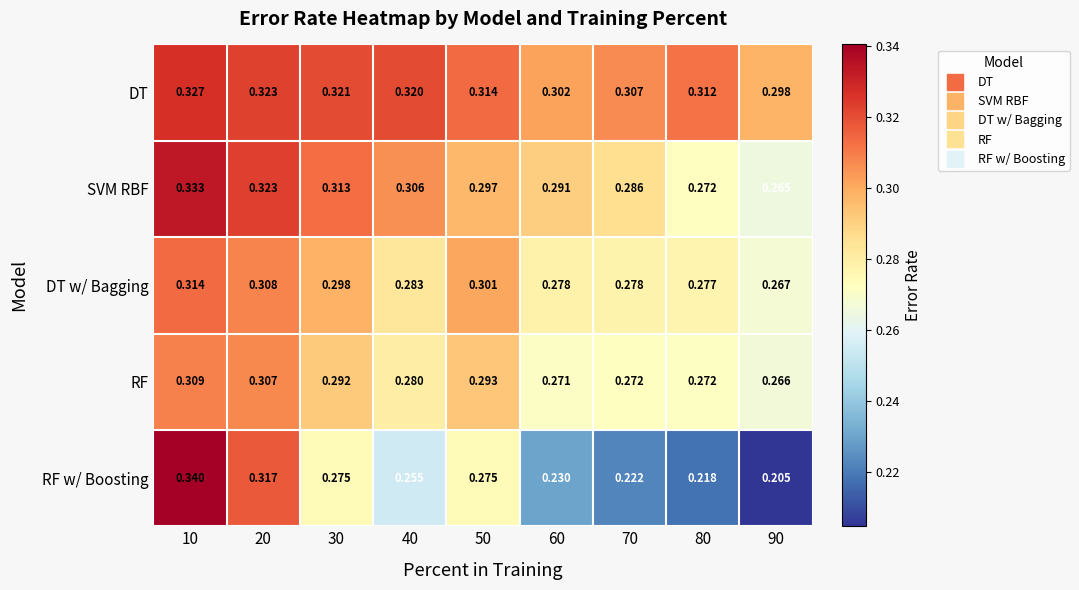

Is the value of DT w/ Bagging at 20 greater than the value of RF w/ Boosting at 50?

Yes